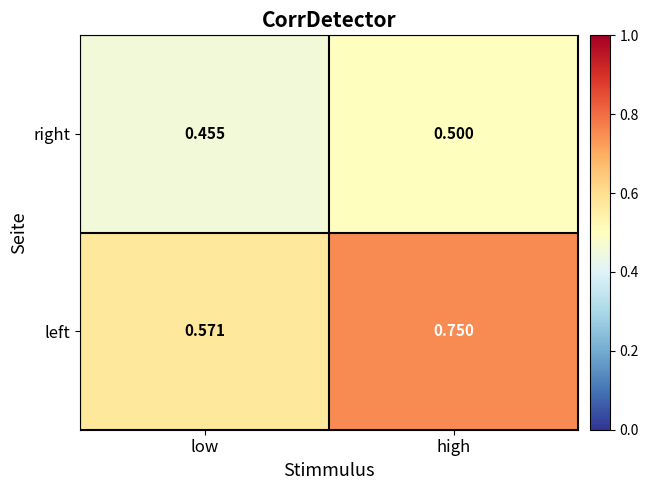

Between low and high, which series saw the biggest shift?

left